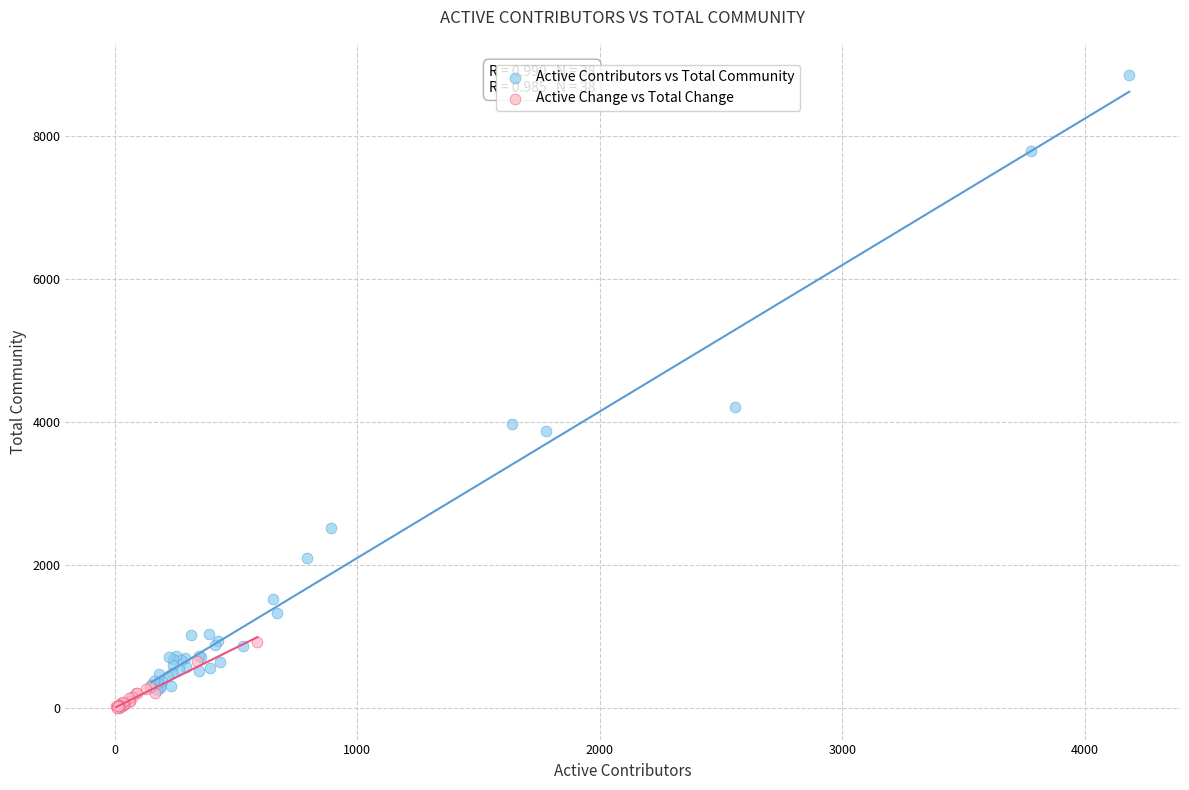

Which series contains the highest Y value?

Active Contributors vs Total Community